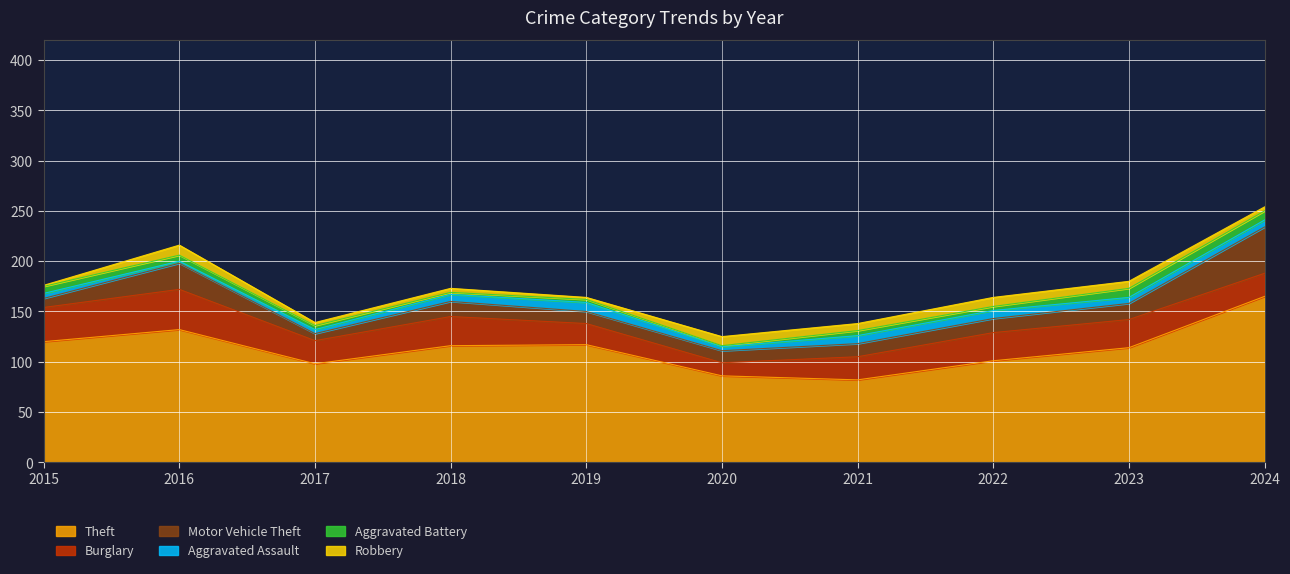

How many lines are shown in the chart?

6